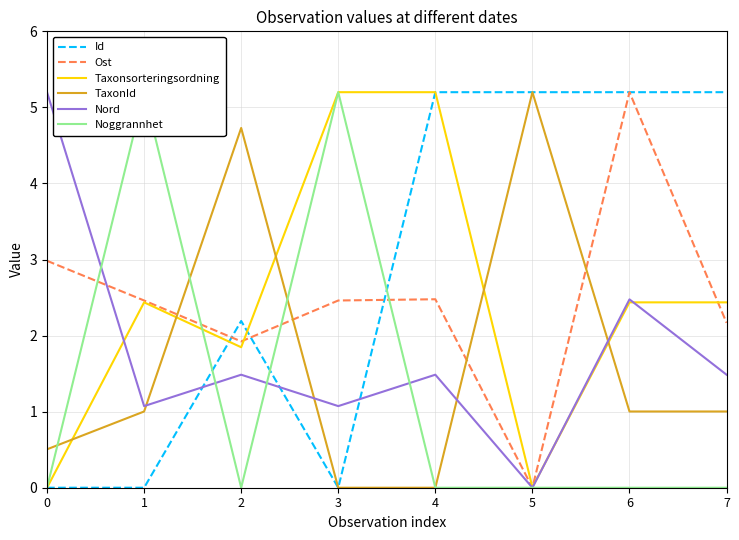

After their last crossing, which series has the higher values: TaxonId or Id?

Id